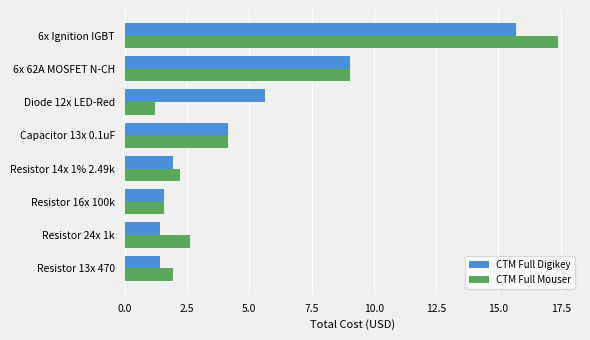

True or false: CTM Full Digikey has a value of 9.1 at 6x 62A MOSFET N-CH.

True